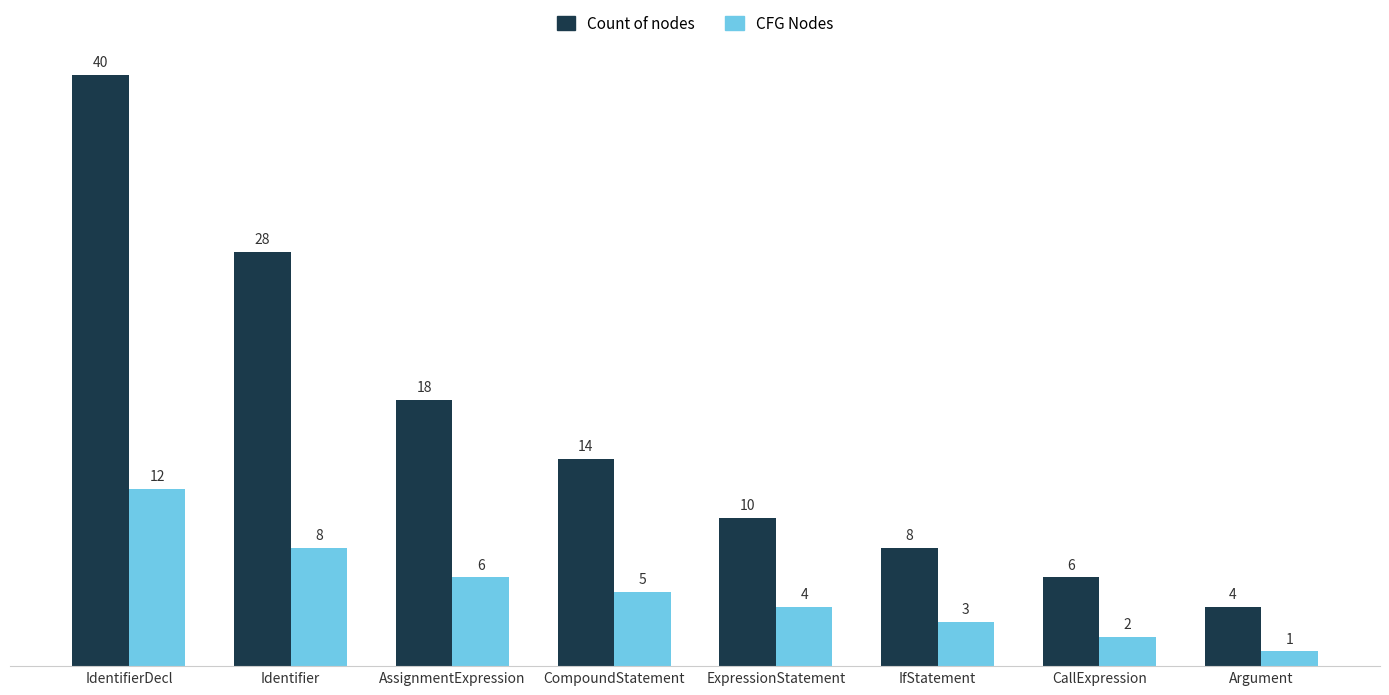

Which series changed the most between IfStatement and Argument?

Count of nodes